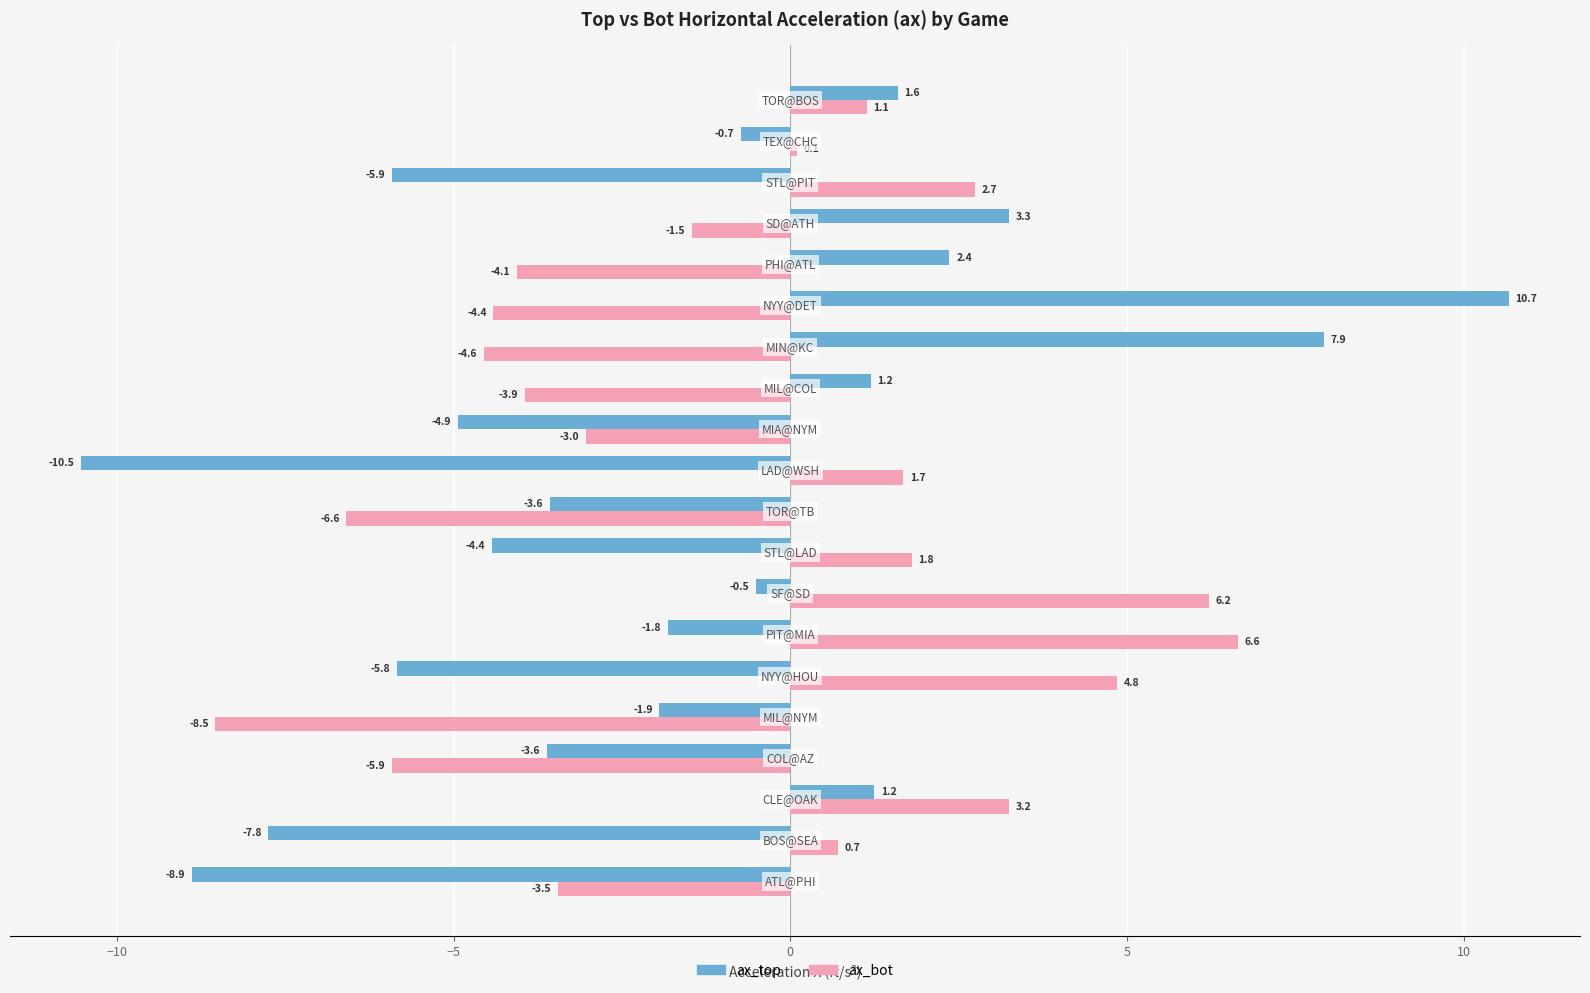

Which series has the largest range (max minus min)?

ax_top